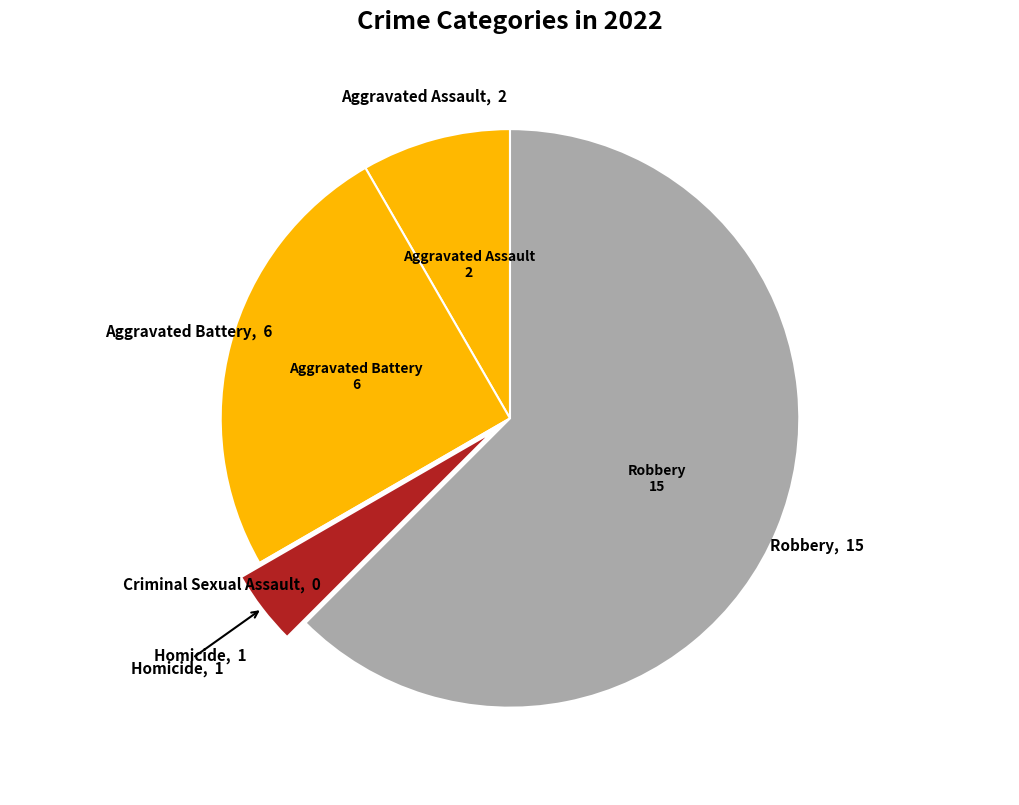

What is the smallest slice in the pie chart?

Criminal Sexual Assault